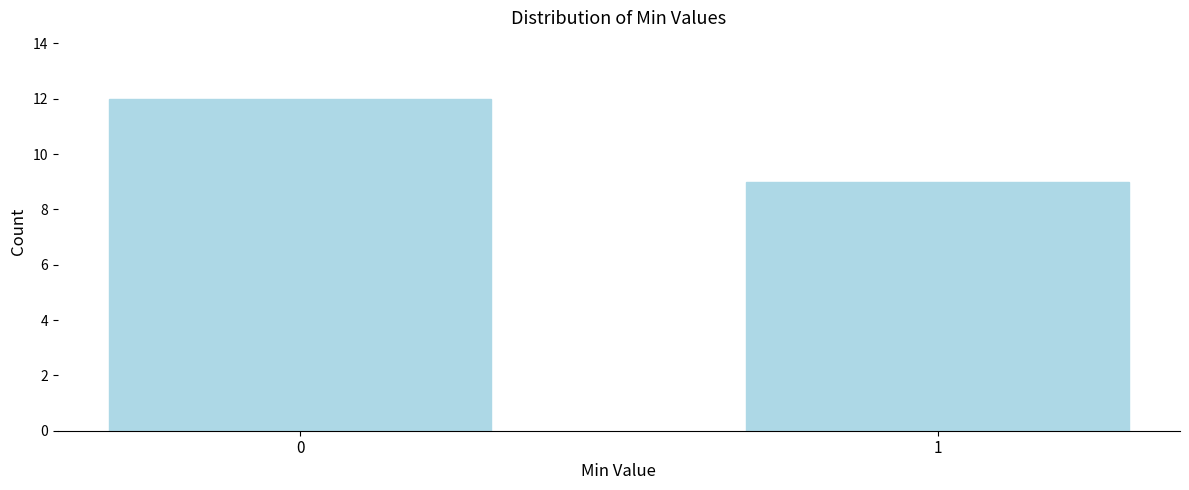

Reading left to right, extract all data points from this chart.

12	9